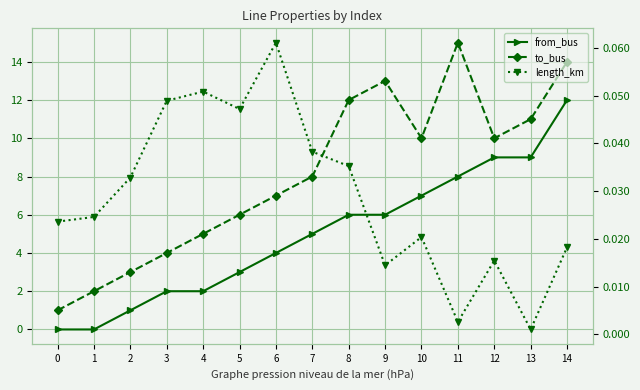

The to_bus series shows 12.0 at 8. True or false?

True